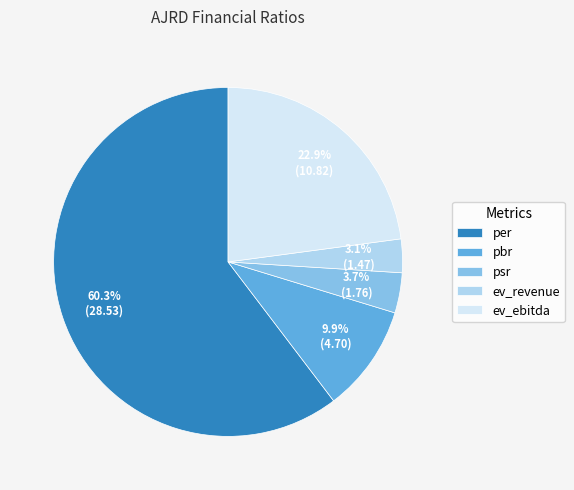

Which category has the smallest portion of the pie?

ev_revenue